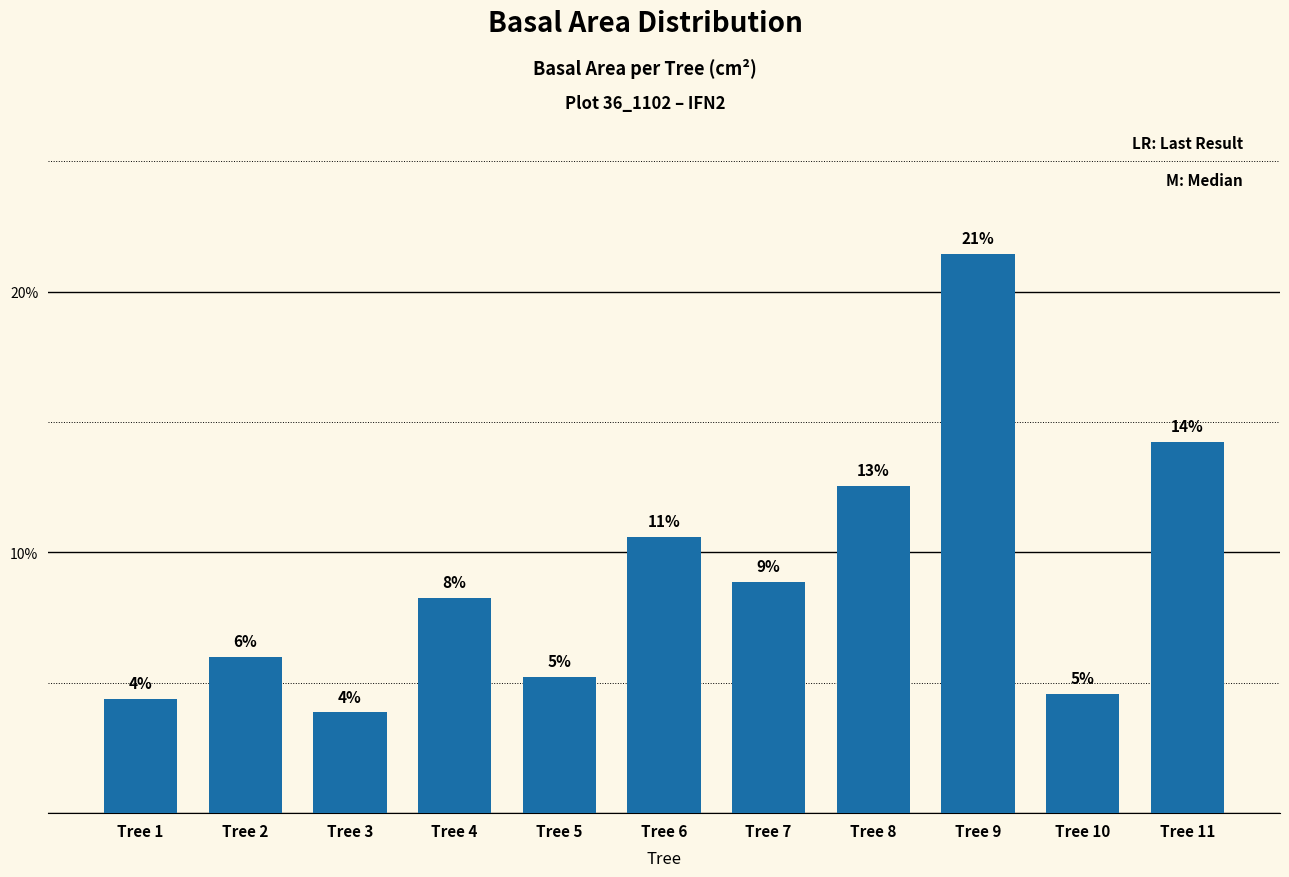

True or false: the data shows 3.1 at Tree 2.

False